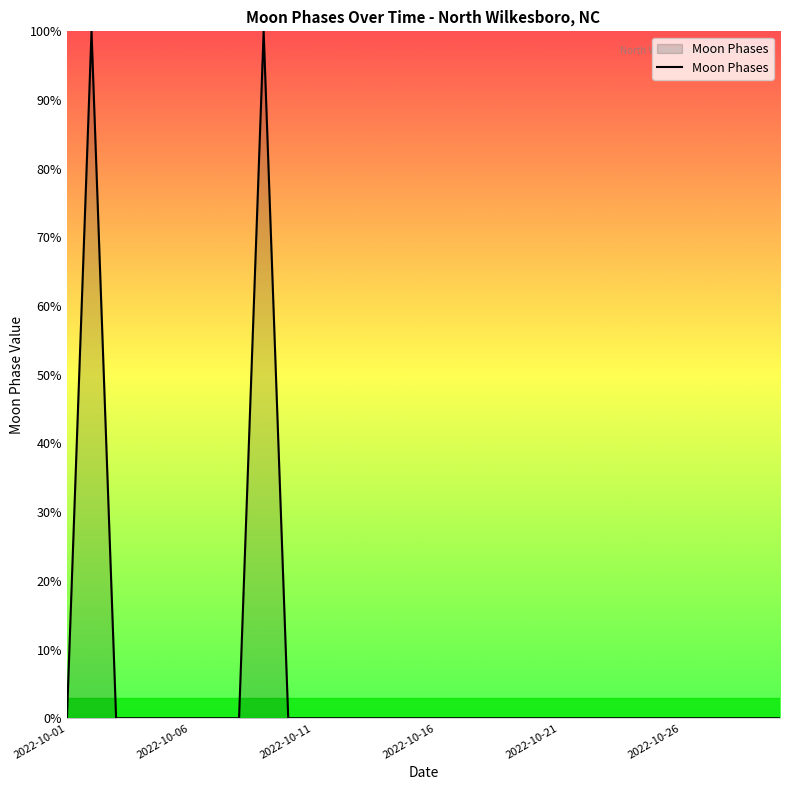

Does the chart display data point markers on the line(s)?

No